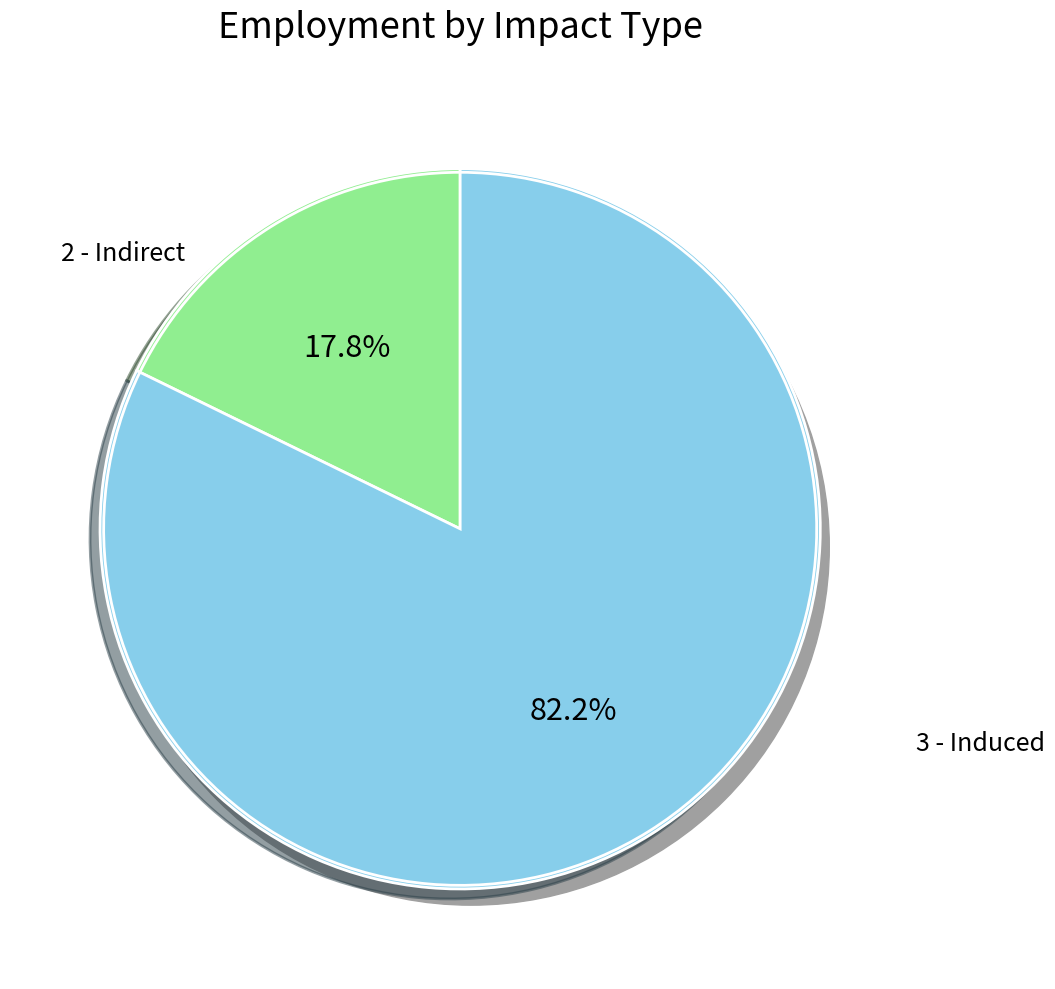

Rank the categories by value from lowest to highest.

2 - Indirect, 3 - Induced